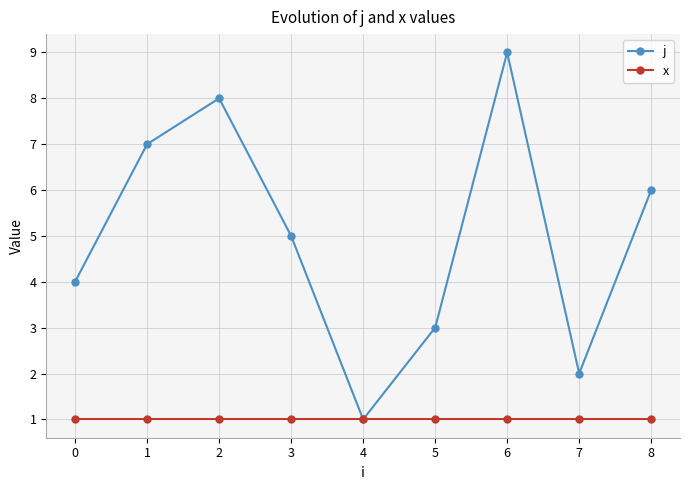

Which series has the widest spread of values?

j